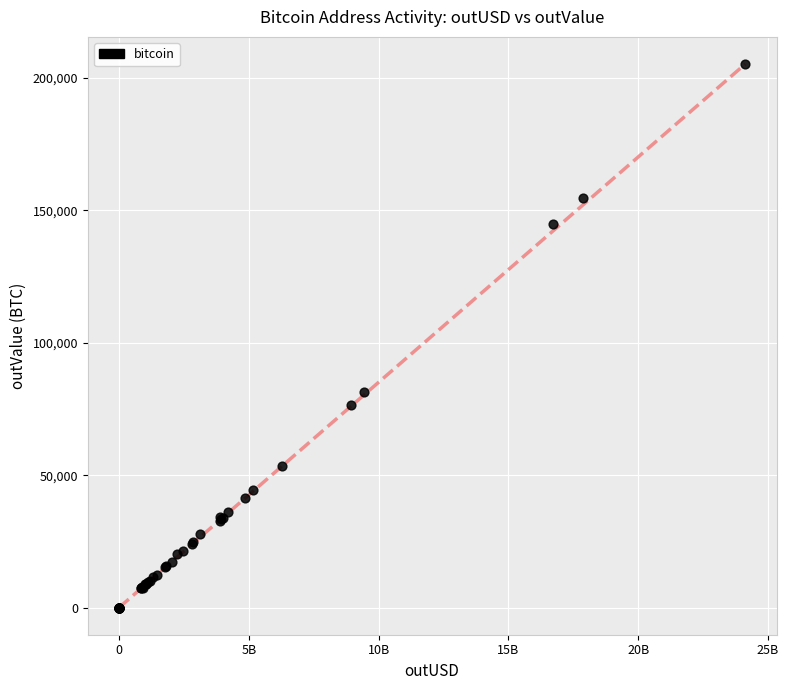

What Y value in the scatter plot is closest to 102645?

81265.2